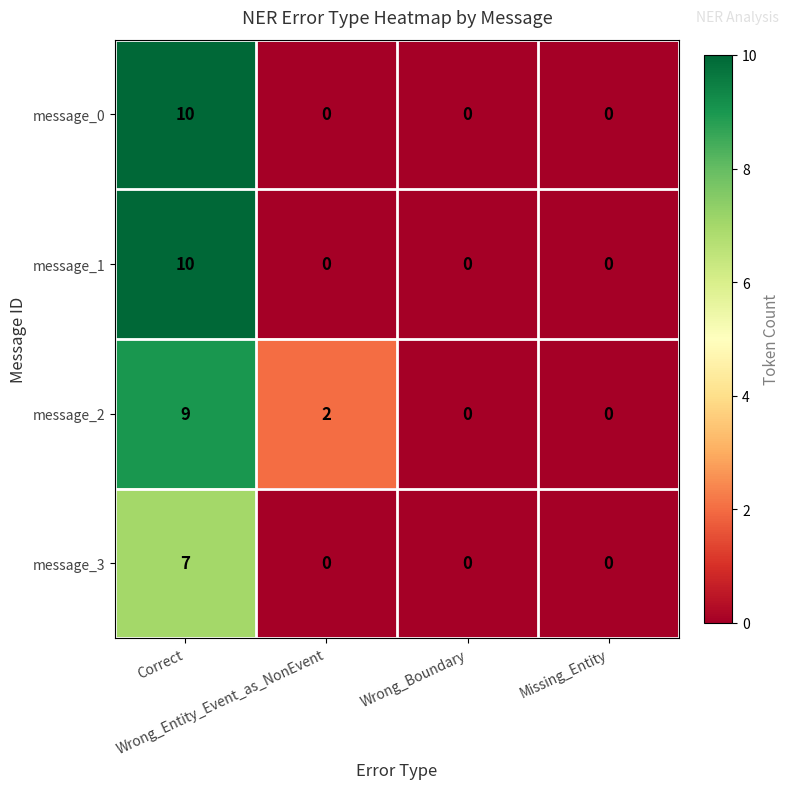

What is the average value of the message_2 series?

3